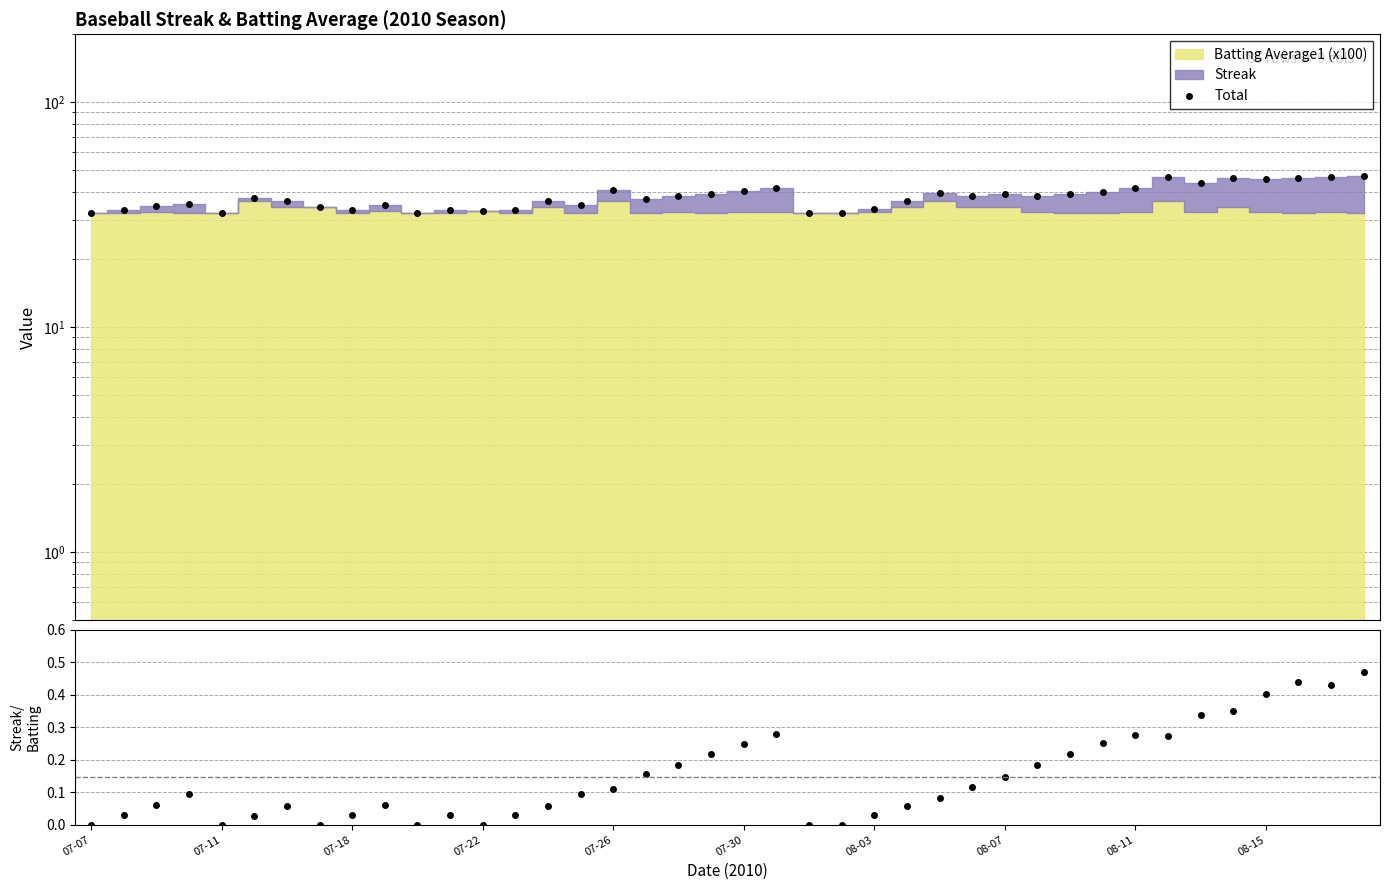

What is the lowest value of the Total series?

32.0